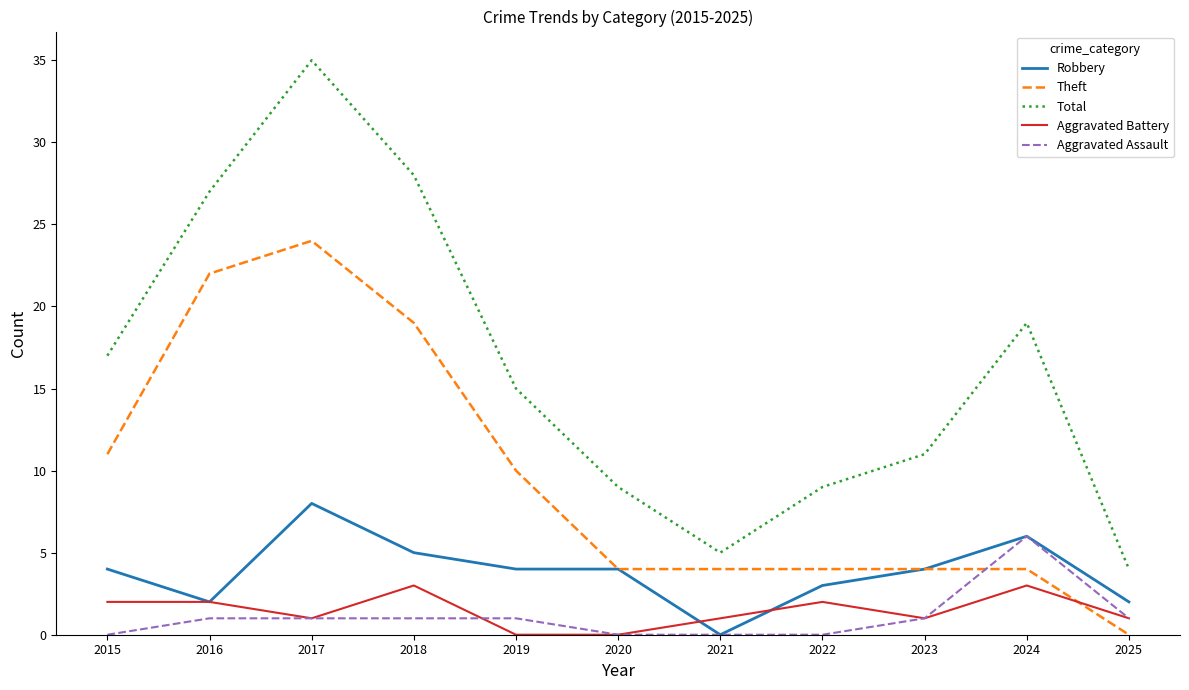

What is the total value across all series at 2022?

18